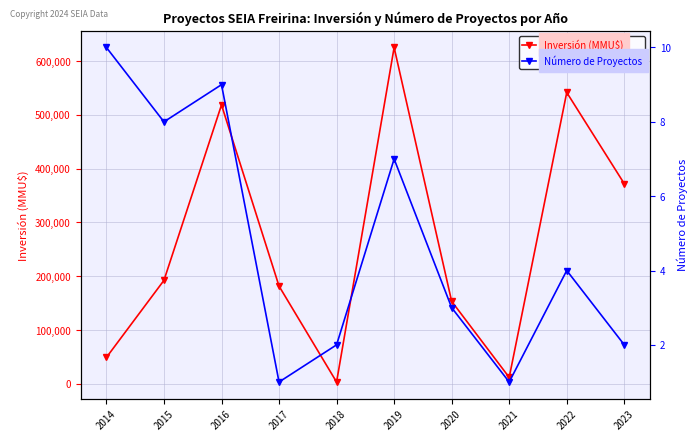

What is the greatest value displayed?

625173